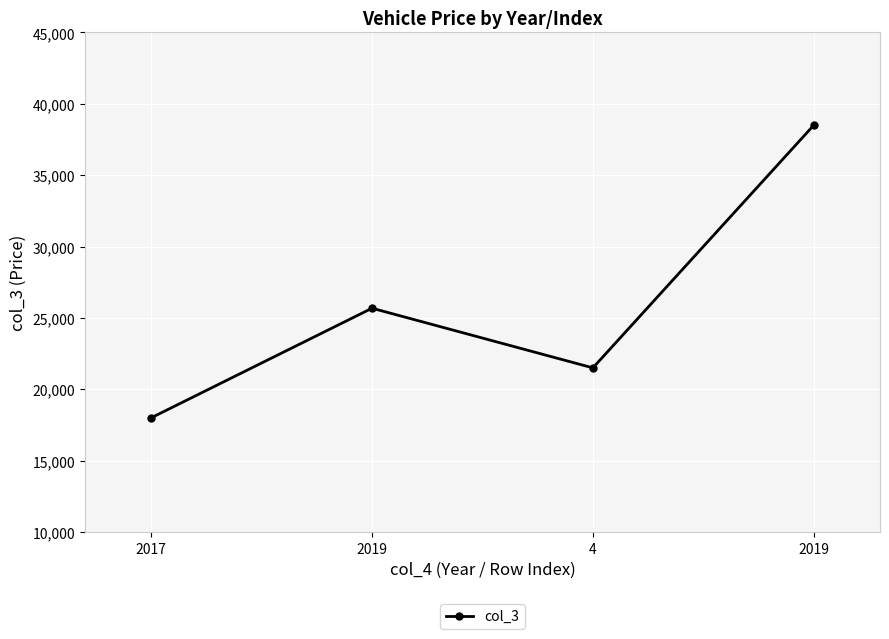

What is the difference between the second highest and second lowest values?

4178.9